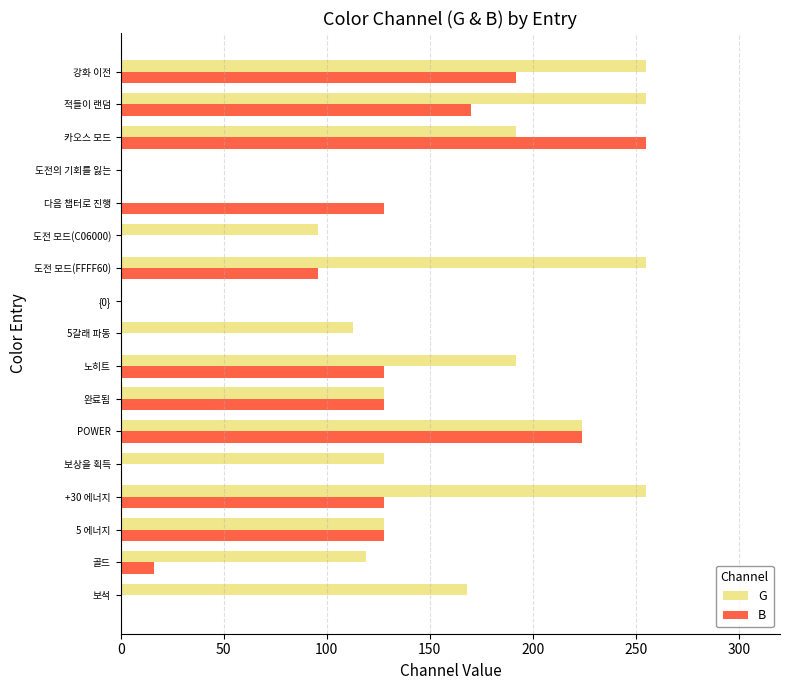

The G series shows 255 at 강화 이전. True or false?

True